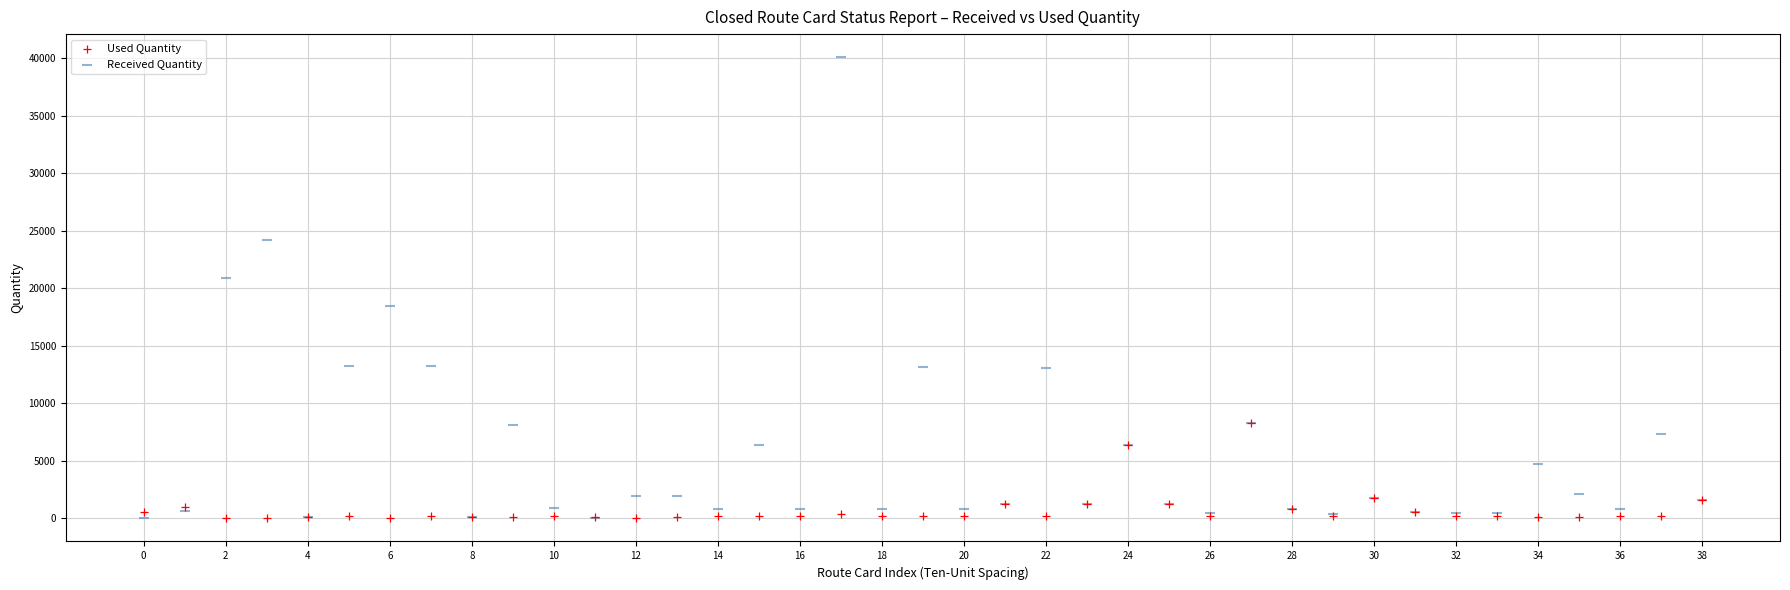

Across all series, what Y value is closest to 20056?

20871.0